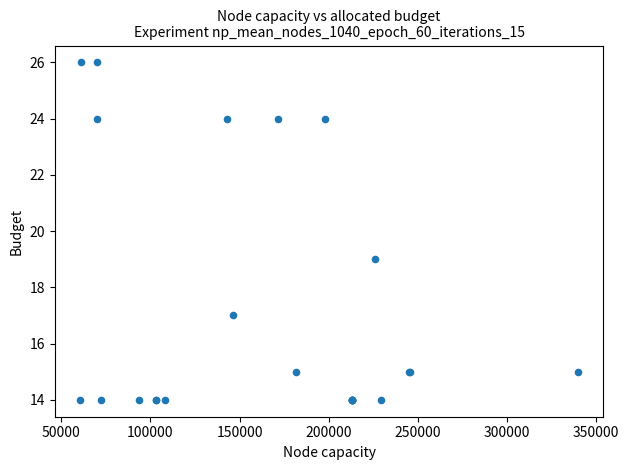

What Y value in the scatter plot is closest to 20?

19